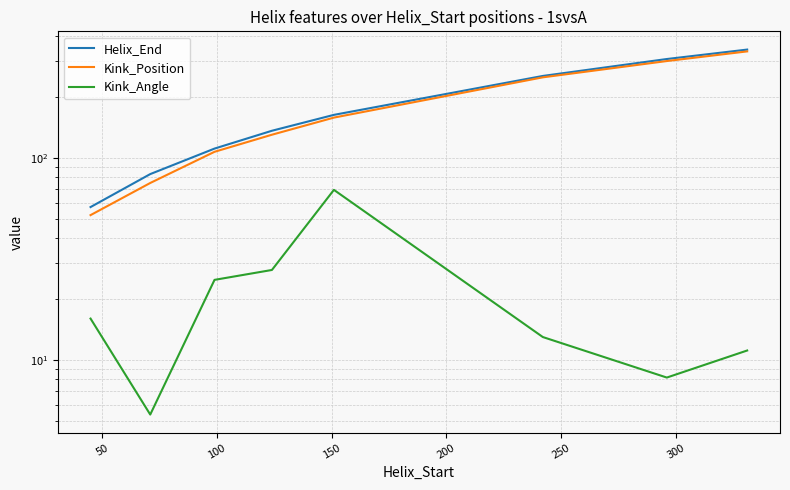

List the series in order of their peak value, highest first.

Helix_End, Kink_Position, Kink_Angle